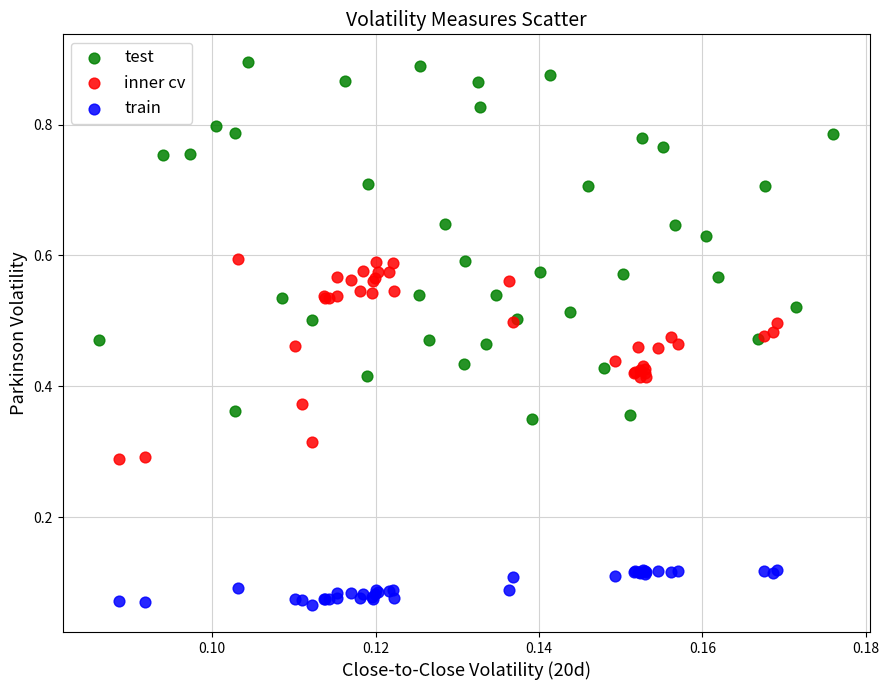

Which series reaches the minimum Y coordinate?

train